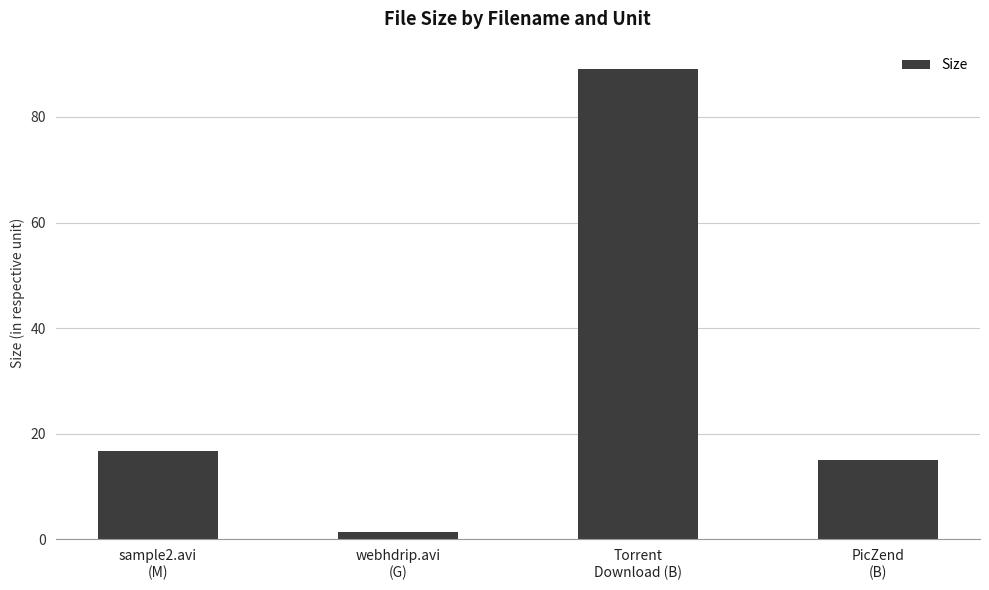

List the labels in order of value, largest first.

Torrent
Download (B), sample2.avi
(M), PicZend
(B), webhdrip.avi
(G)